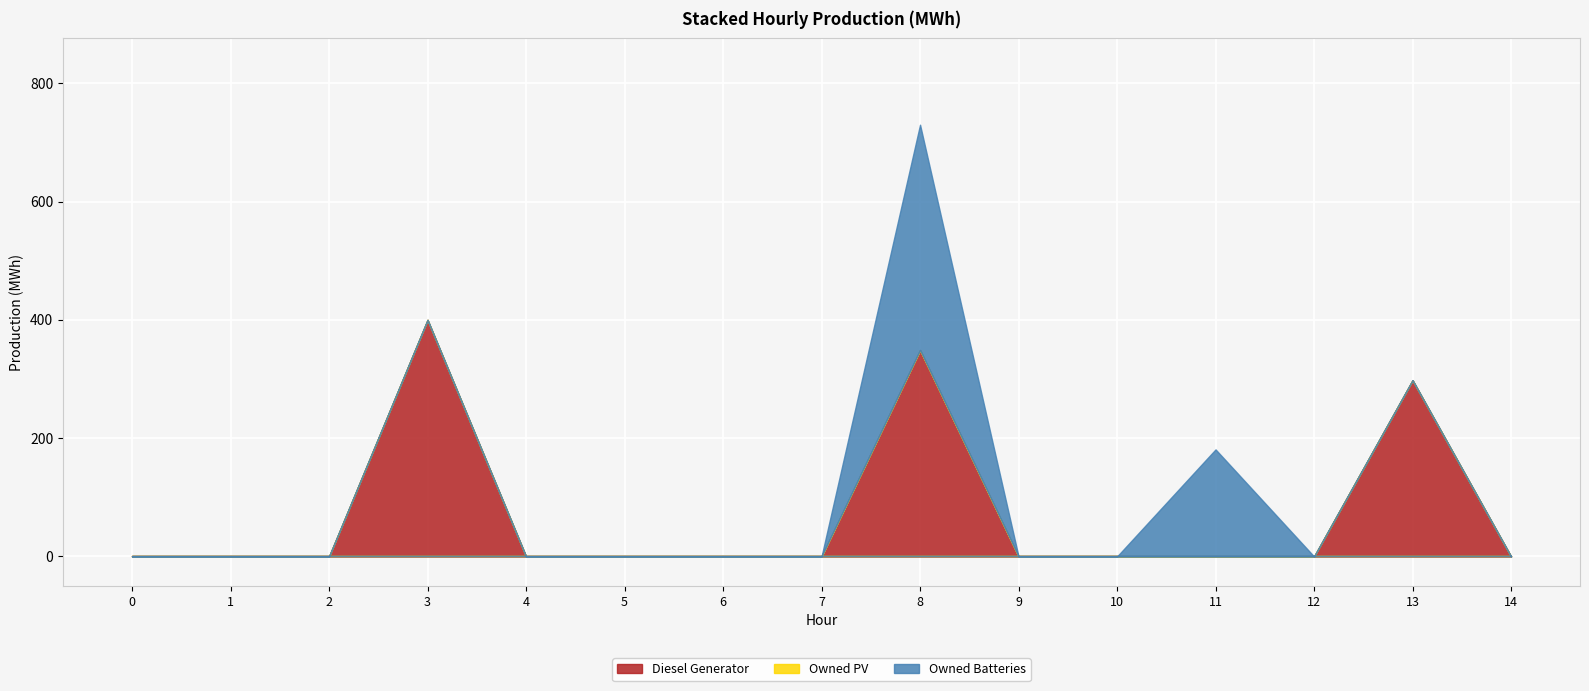

Is it true that Owned Batteries equals -183 at 3?

False